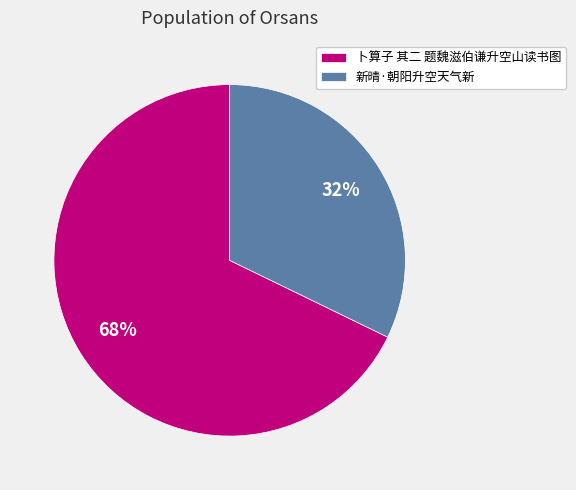

To the nearest percent, what percentage of the pie is 新晴·朝阳升空天气新?

32%